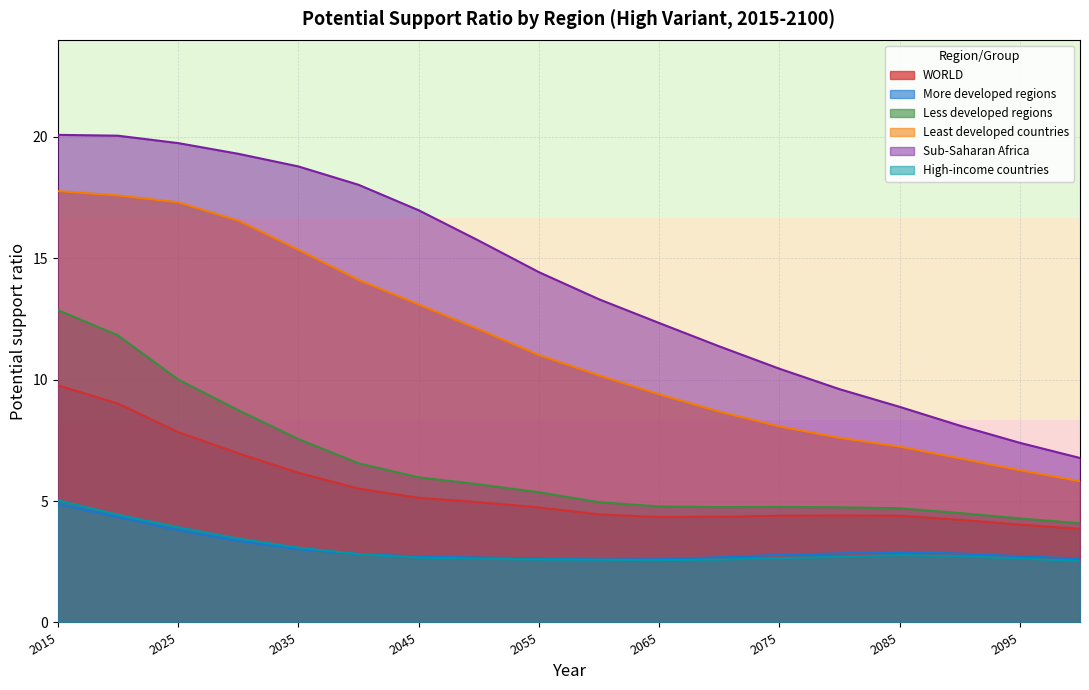

What is the difference between the WORLD values at 2080 and 2100?

0.6